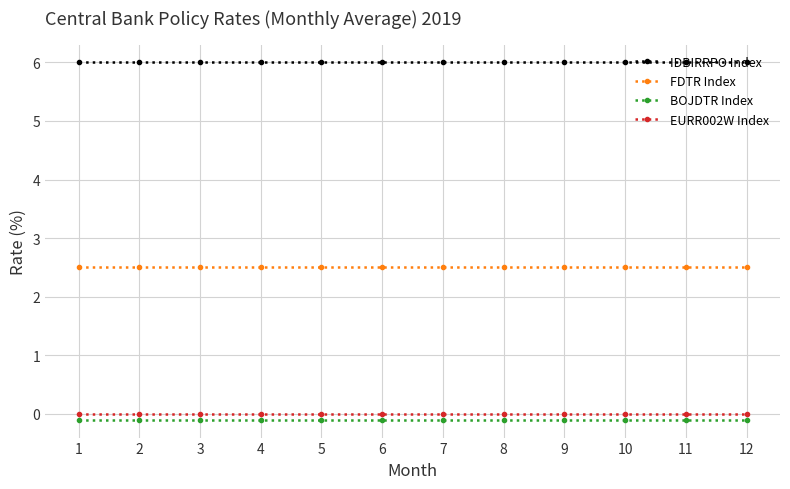

Is this an area chart (filled region under the line)?

No